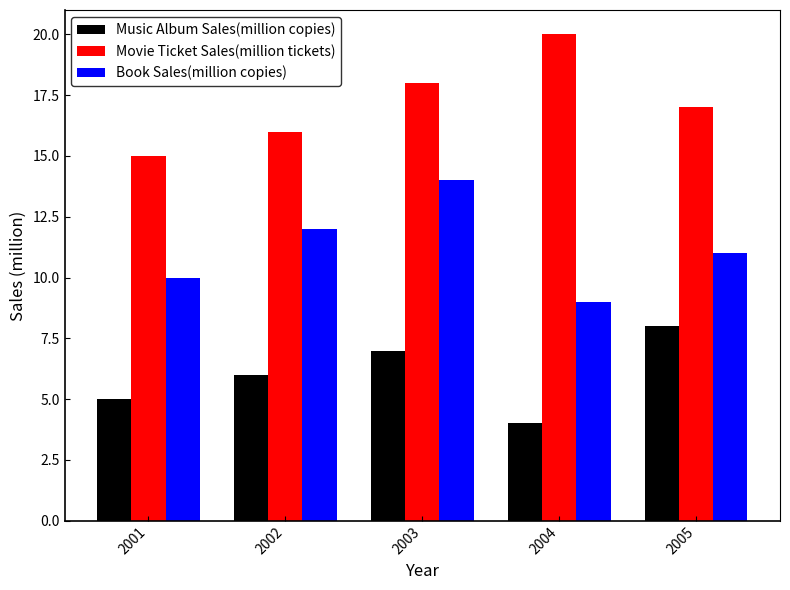

Rank the series at 2003 from lowest to highest value.

Music Album Sales(million copies), Book Sales(million copies), Movie Ticket Sales(million tickets)